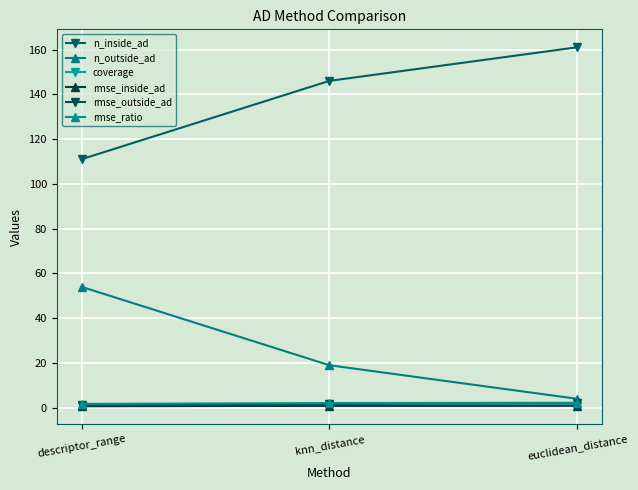

What position from the left is euclidean_distance?

3